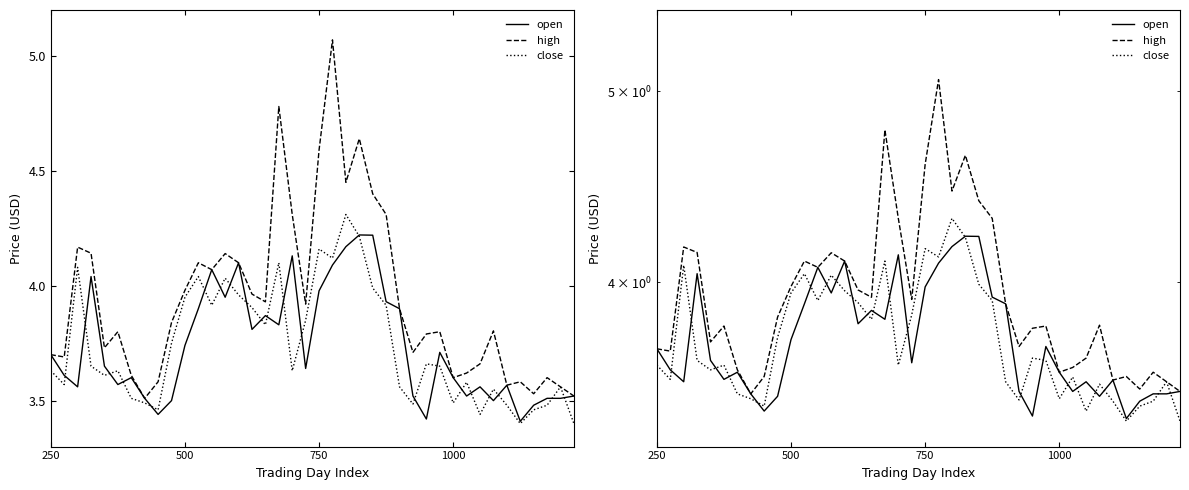

What is the difference between the second highest and minimum values in the high series?

1.3